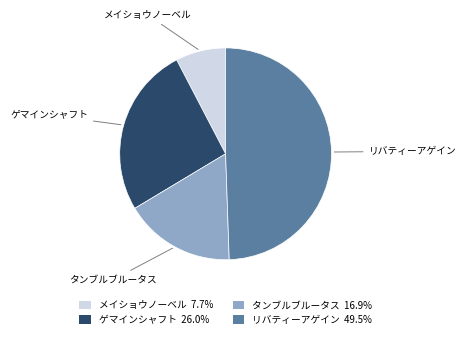

Is there a majority slice in this chart?

No